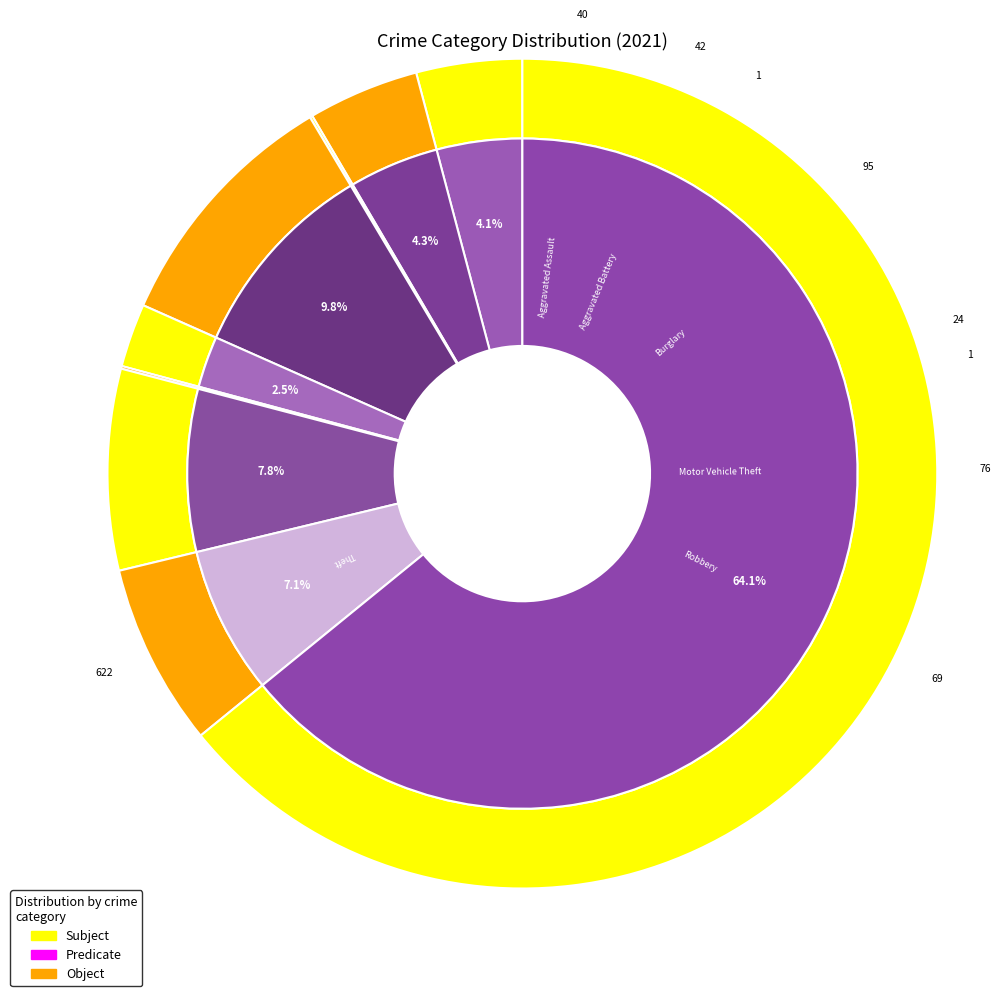

How many segments does this pie chart have?

9